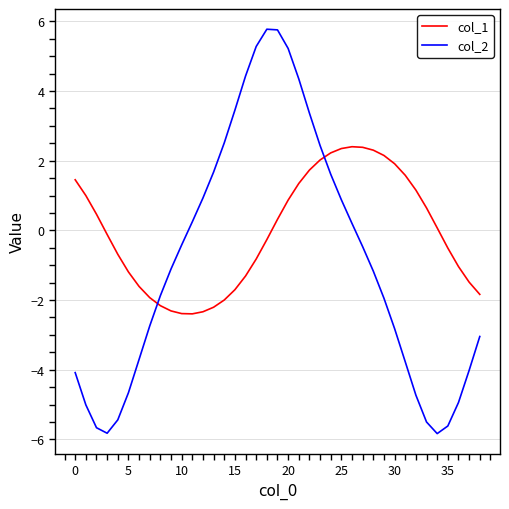

What is the sum of all col_2 values?

-36.3